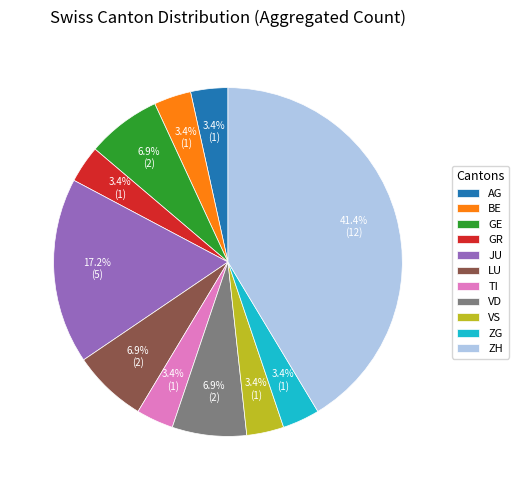

True or false: GR accounts for 11% of the total.

False